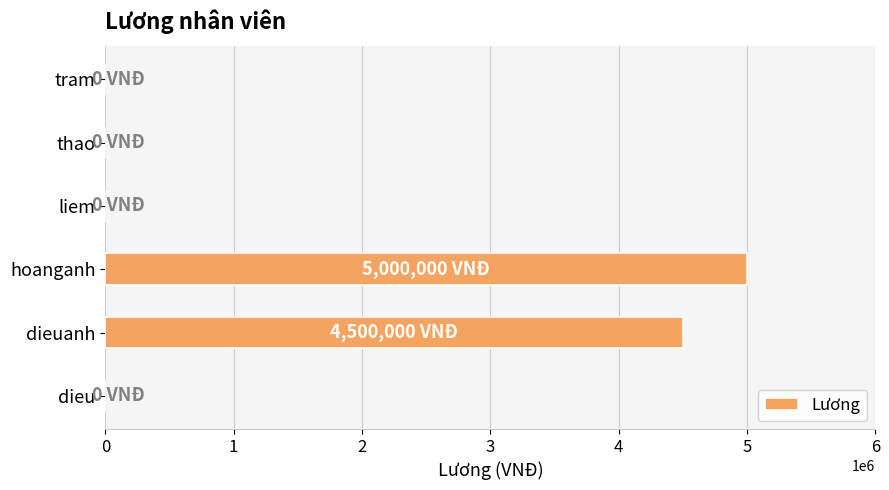

True or false: the data shows 0 at liem.

True